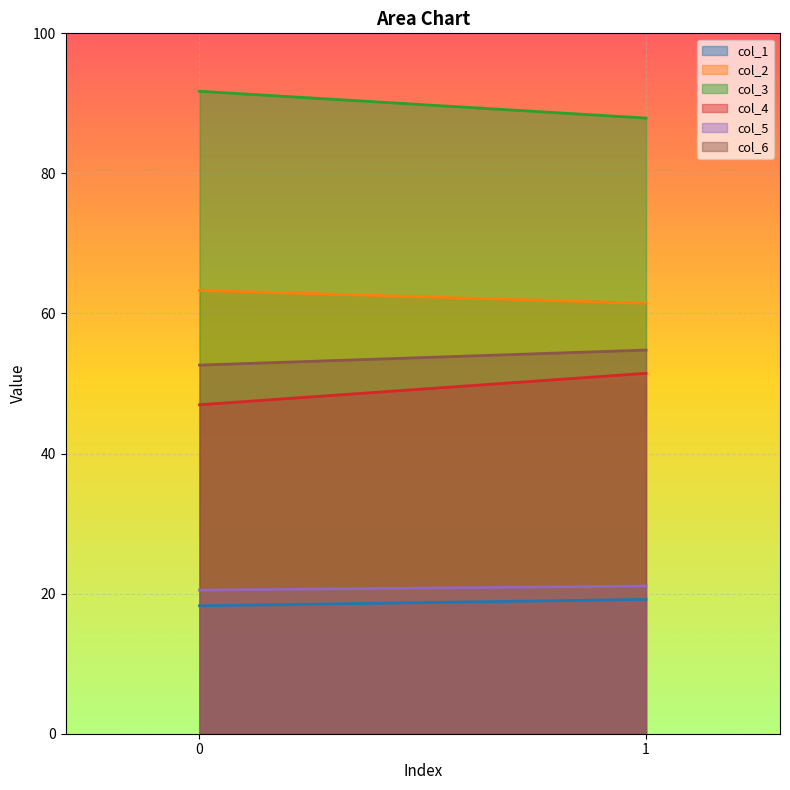

Reading right to left, what are all the values shown in this chart?

col_1: 19.2	18.3
col_2: 61.5	63.3
col_3: 87.9	91.7
col_4: 51.5	47.0
col_5: 21.1	20.5
col_6: 54.8	52.6